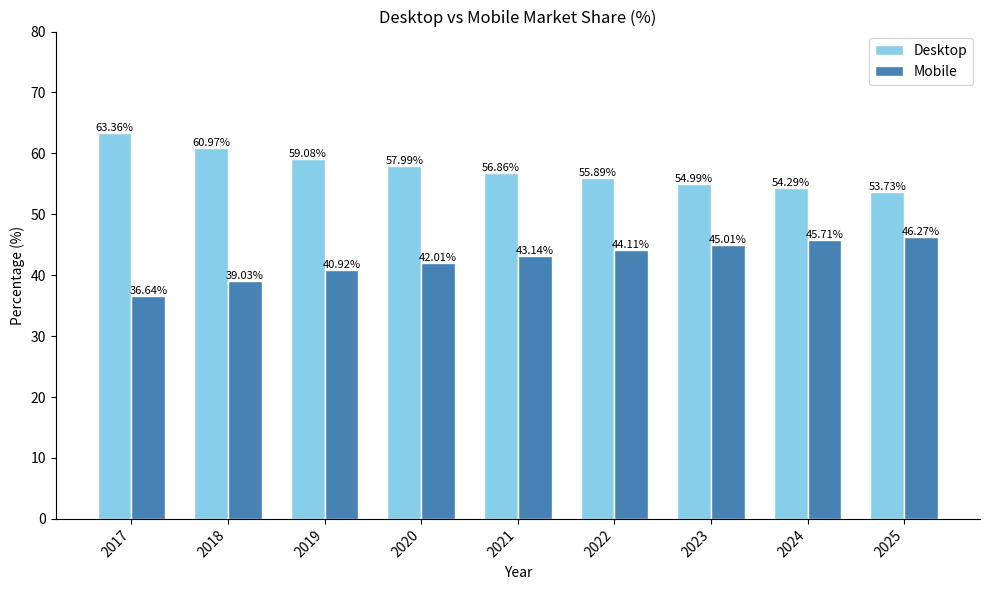

List the series in order of their peak value, highest first.

Desktop, Mobile